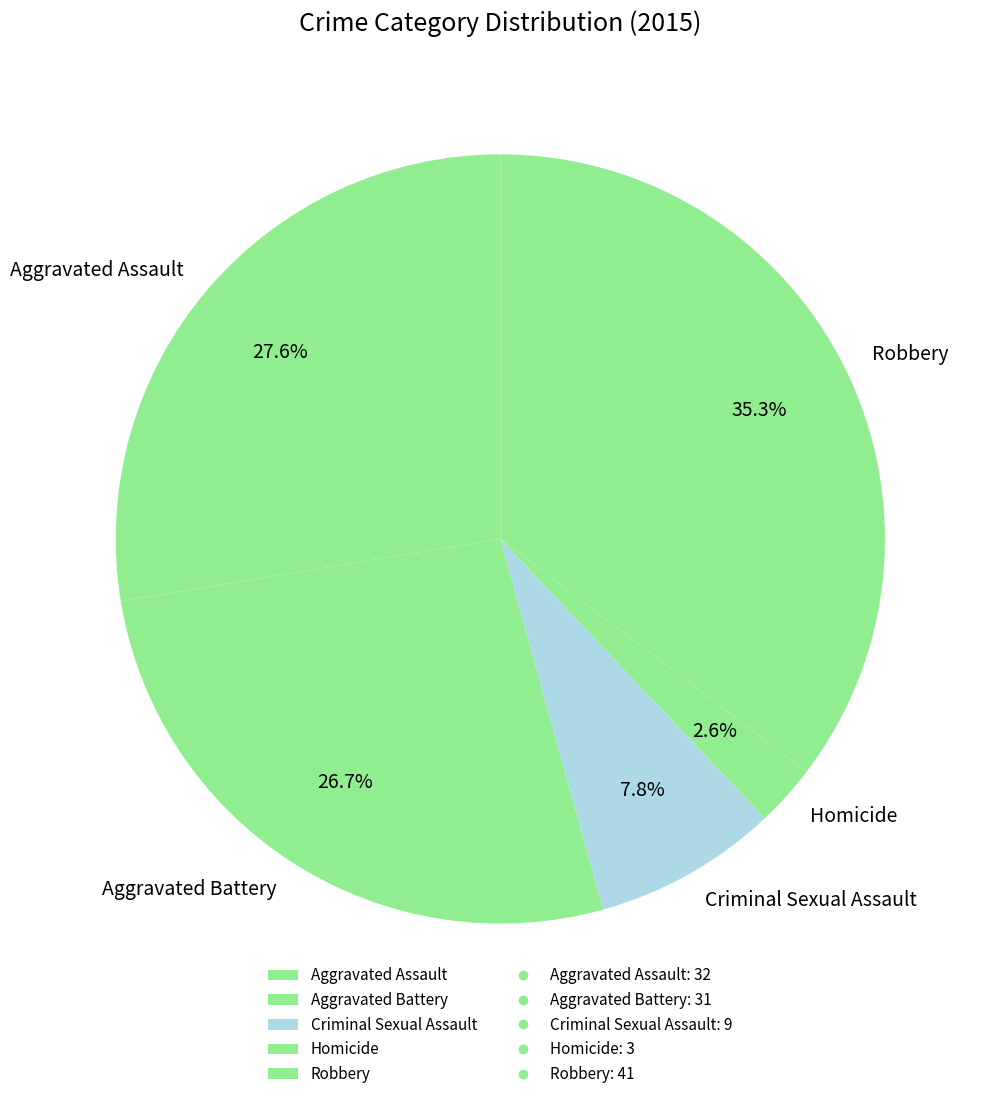

To the nearest percent, what is the combined percentage of Homicide and Aggravated Assault?

30%